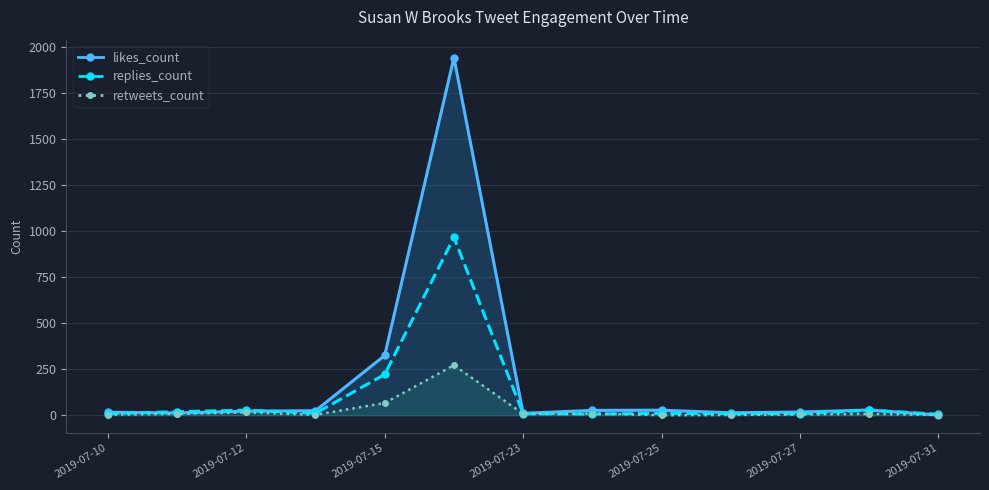

Which series has the widest spread of values?

likes_count